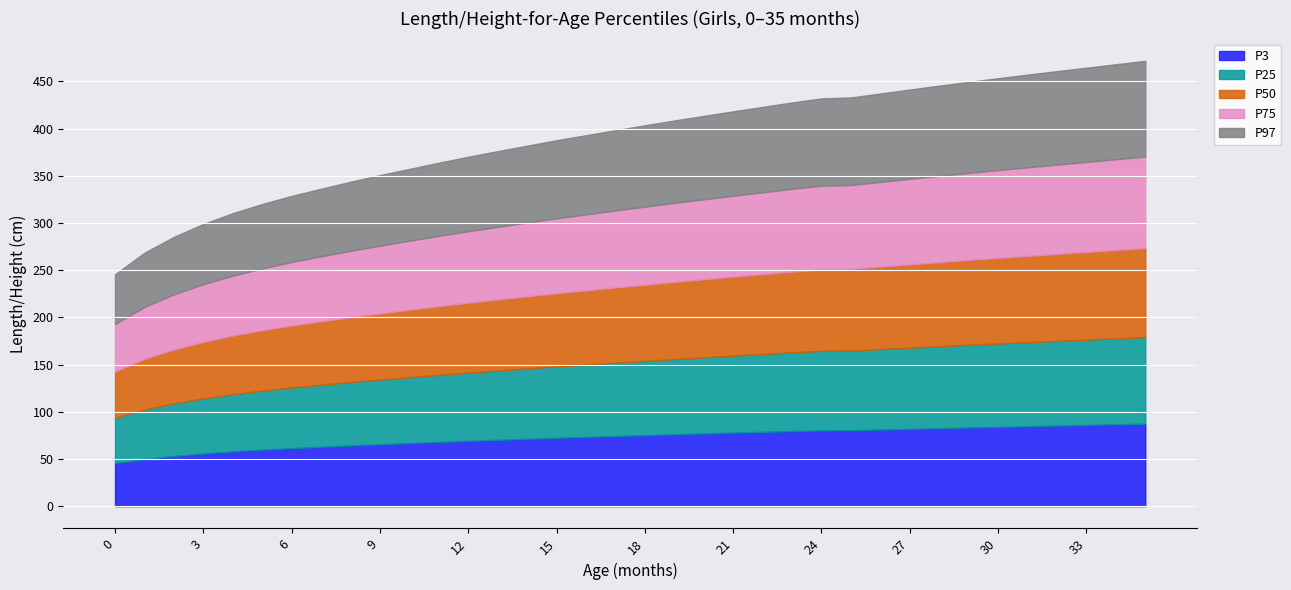

Which series has the largest total across all categories?

P97